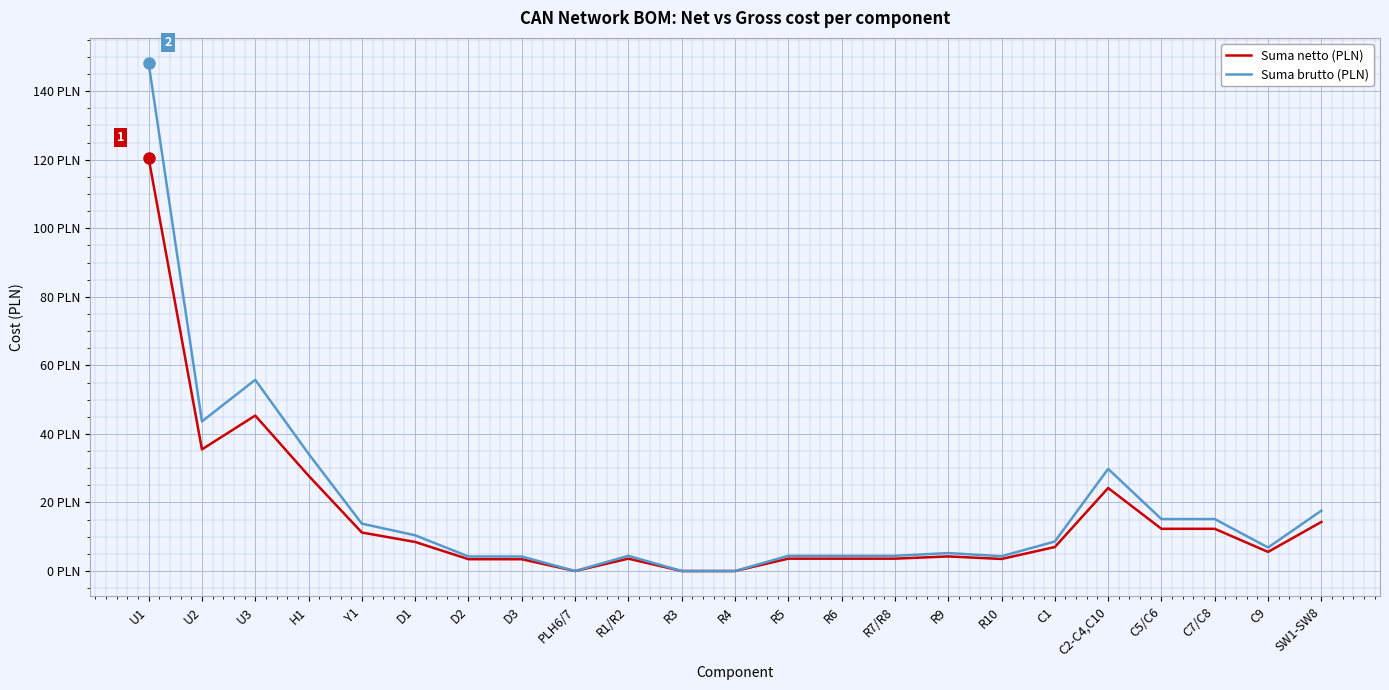

Is this an area chart (filled region under the line)?

No